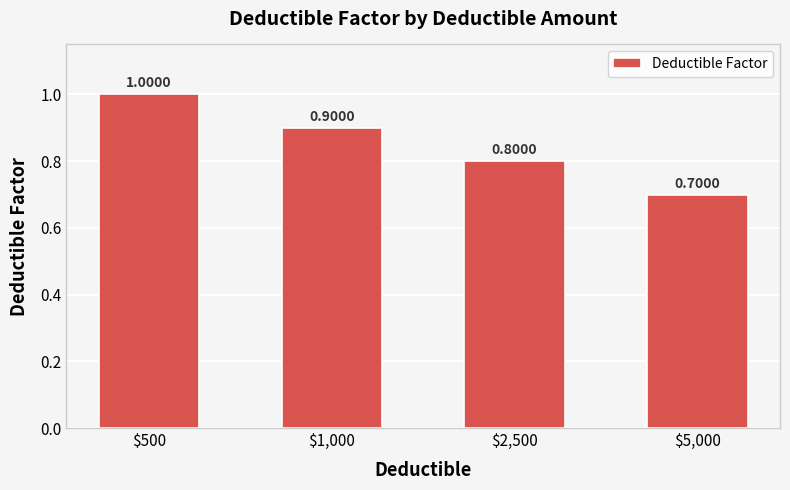

List the labels in order of value, smallest first.

$5,000, $2,500, $1,000, $500